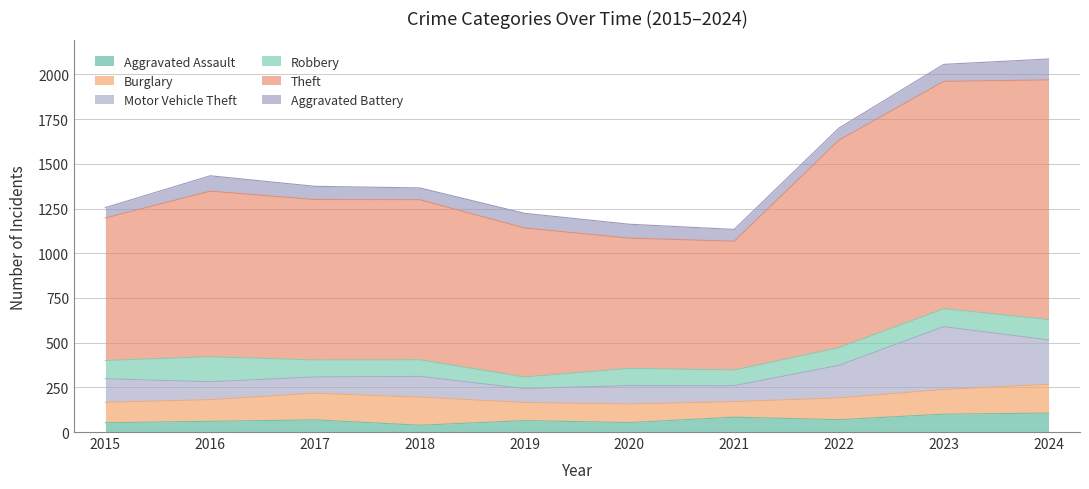

What is the approximate value of Theft at 2020?

728